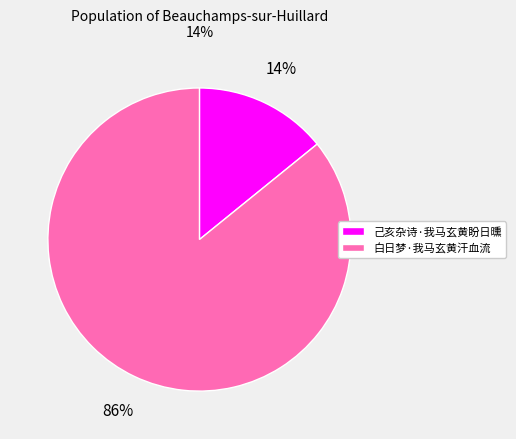

Which slice is the largest?

白日梦·我马玄黄汗血流